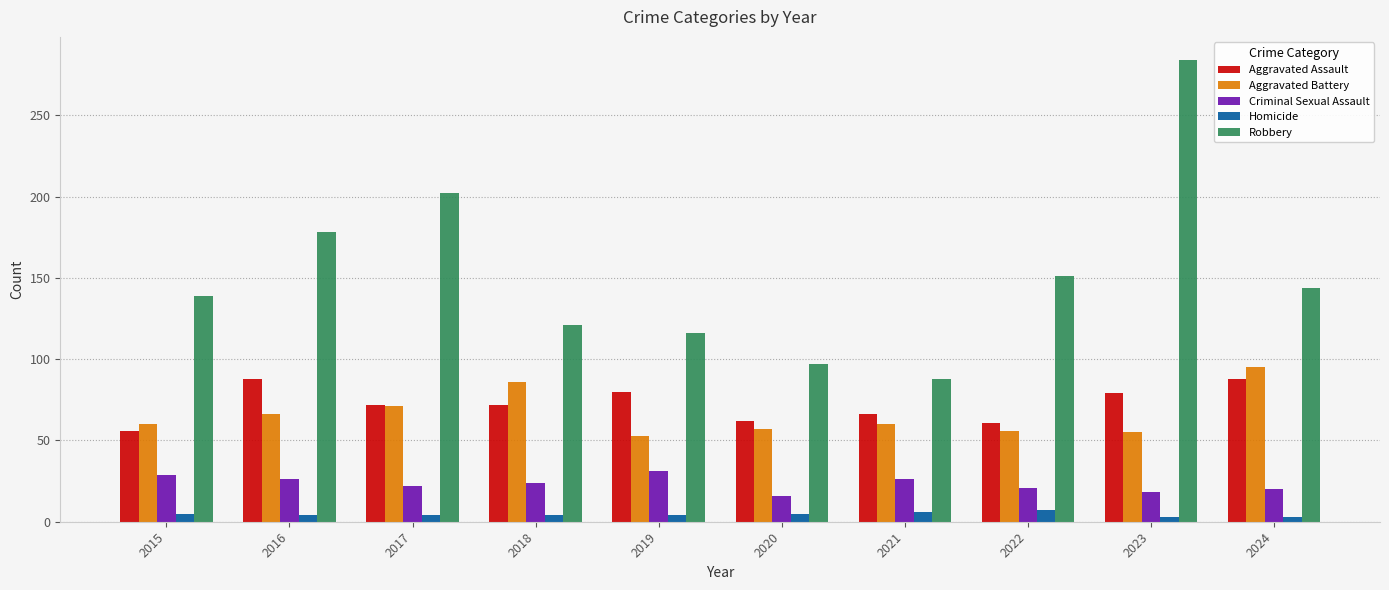

What is the difference between the maximum and minimum values in the Aggravated Assault series?

32